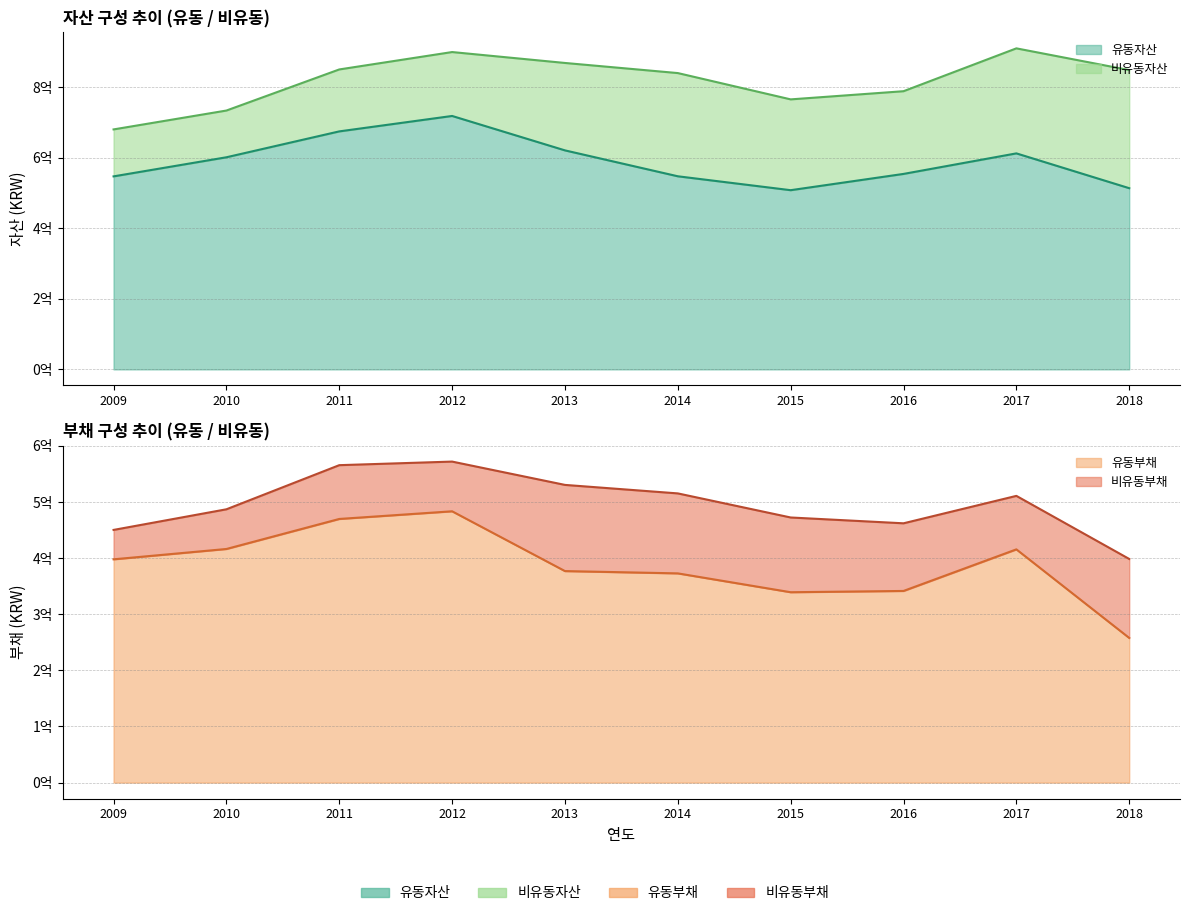

List the labels in order of 유동자산 value, smallest first.

2015, 2018, 2009, 2014, 2016, 2010, 2017, 2013, 2011, 2012